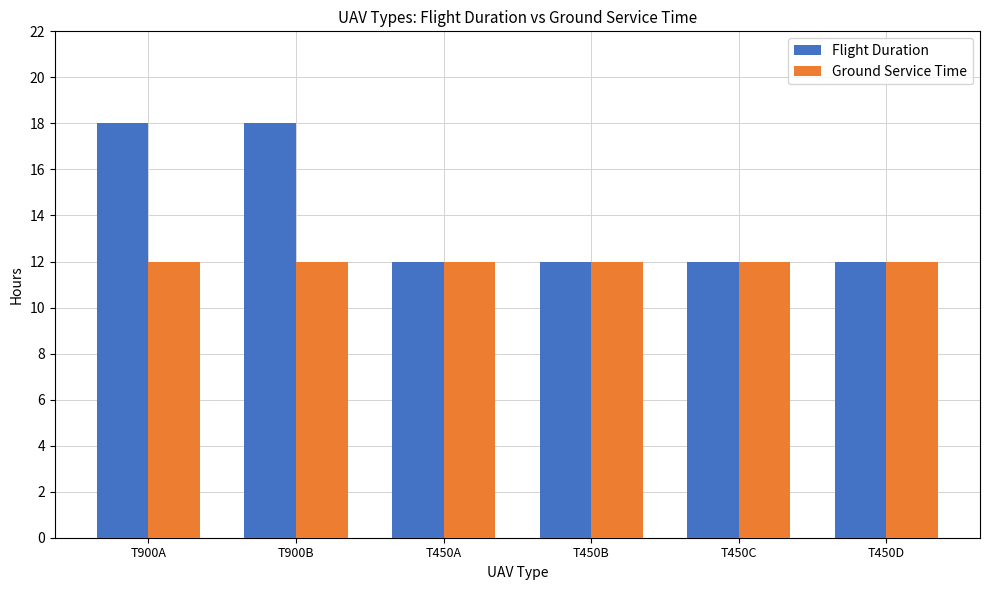

What is the value of the Ground Service Time bar at the 4th from the left?

12